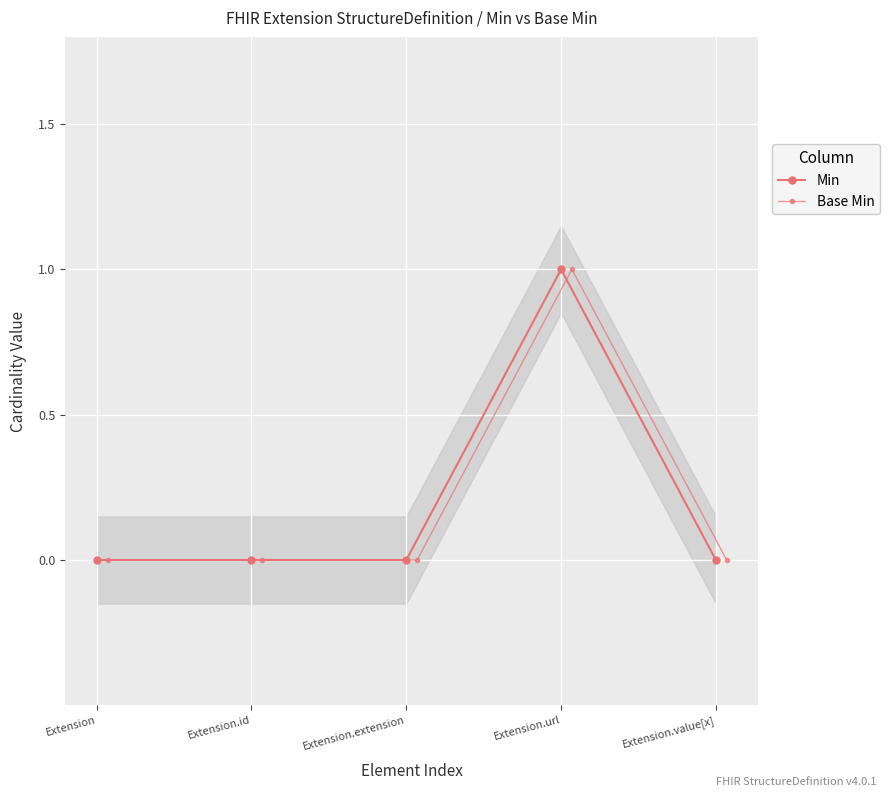

Reading left to right, what are all the values shown in this chart?

Min: 0	0	0	1	0
Base Min: 0	0	0	1	0